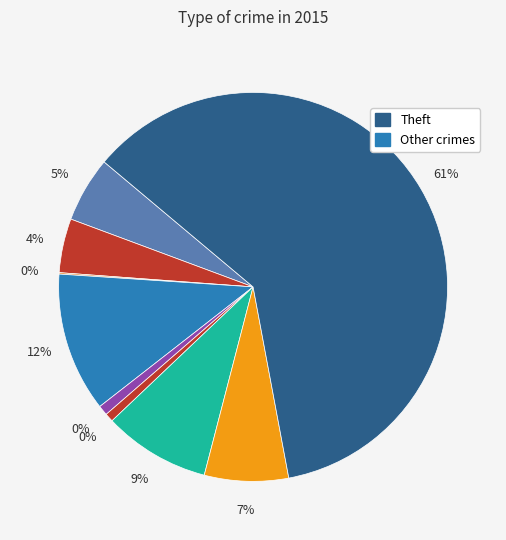

Combined, what portion of the pie is Motor Vehicle Theft and Theft?

69.8%